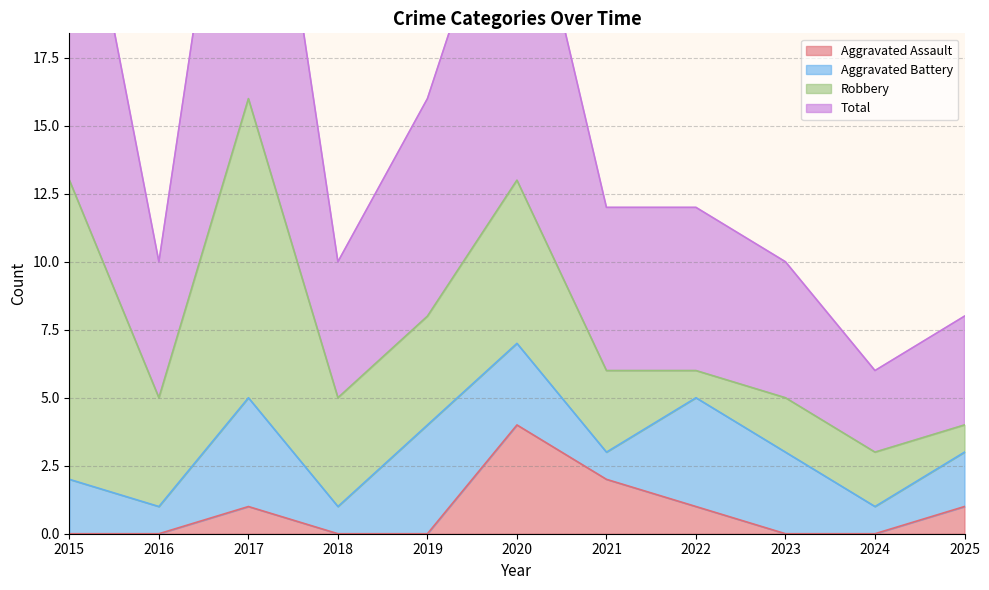

Which series has the largest range (max minus min)?

Total